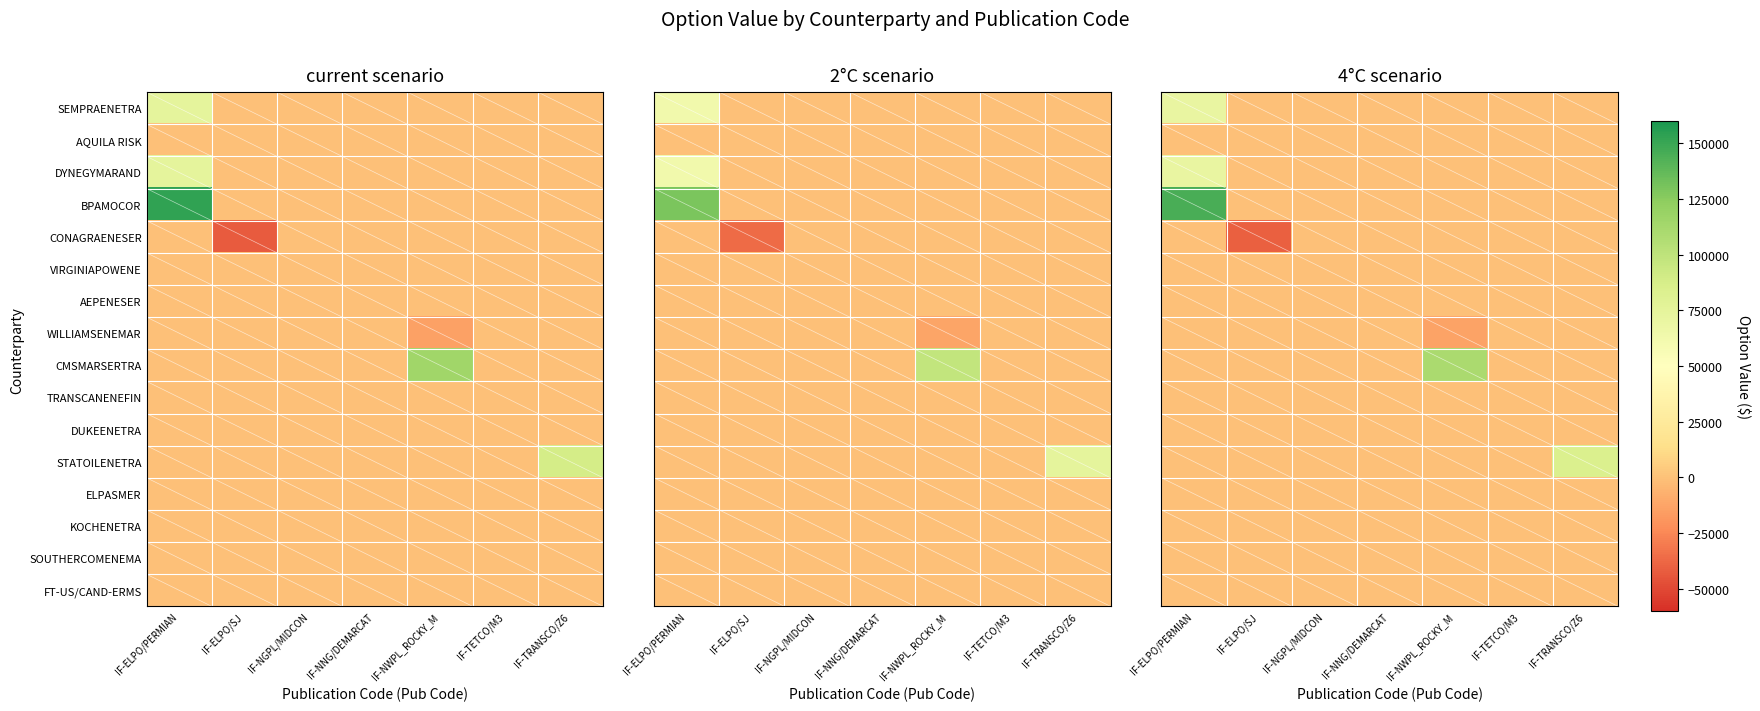

The value of DYNEGYMARAND at IF-ELPO/PERMIAN is 70680. True or false?

True